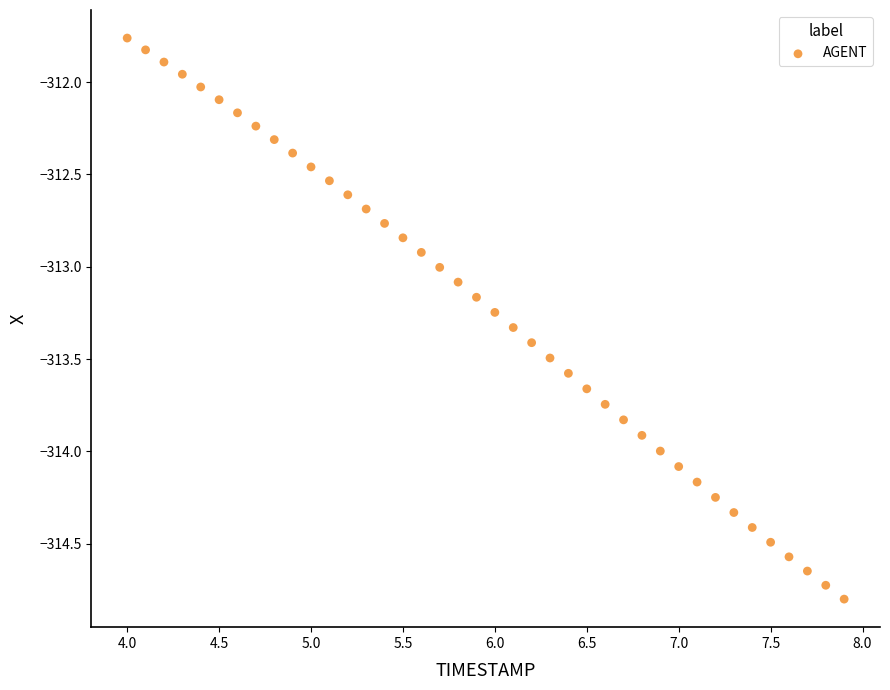

What is the range of X values (max minus min)?

3.9